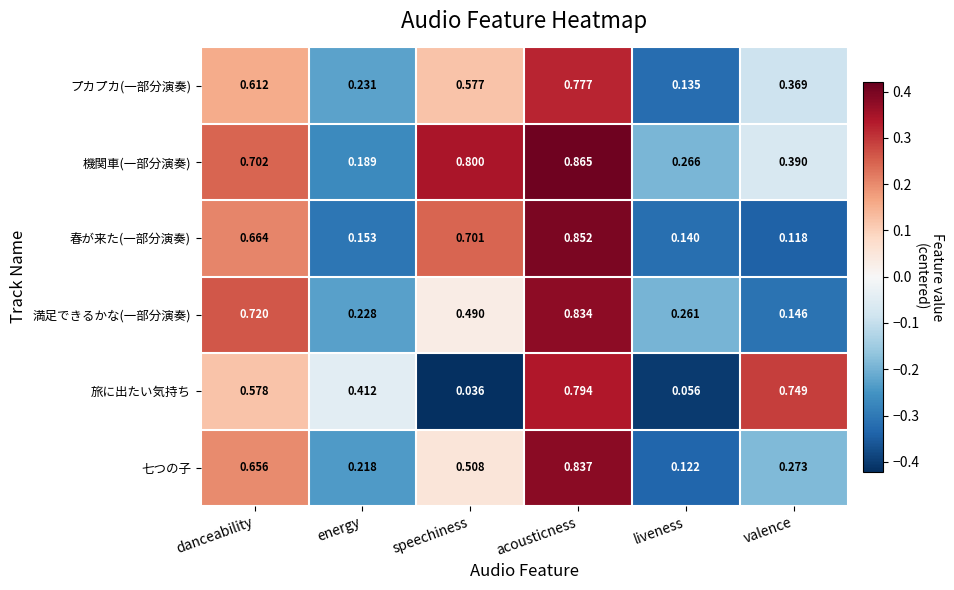

At which label is 春が来た(一部分演奏) closest to 0?

valence